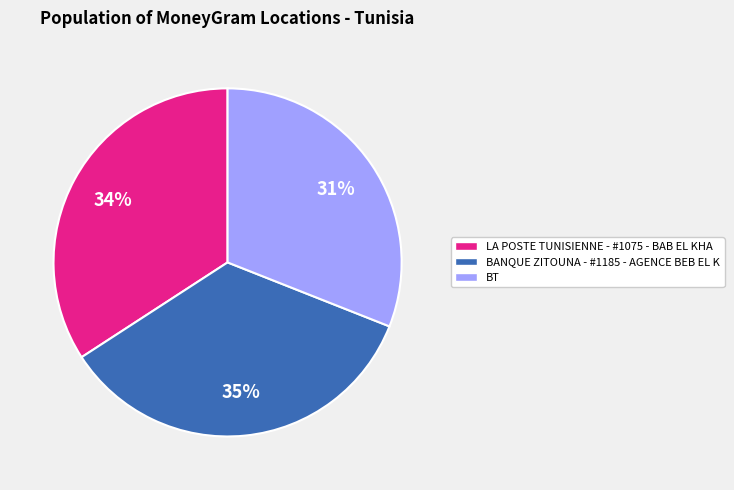

Does any single category account for the majority?

No